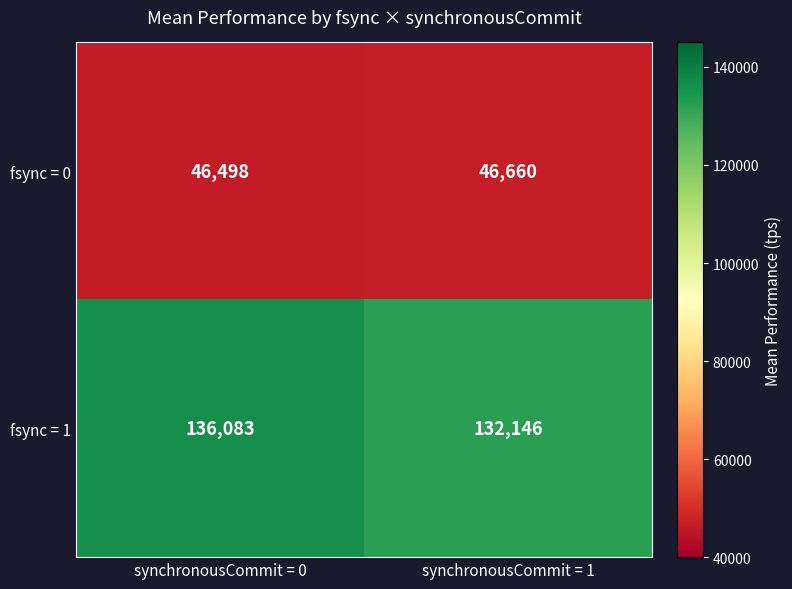

The fsync = 1 series shows 178108 at synchronousCommit = 1. True or false?

False